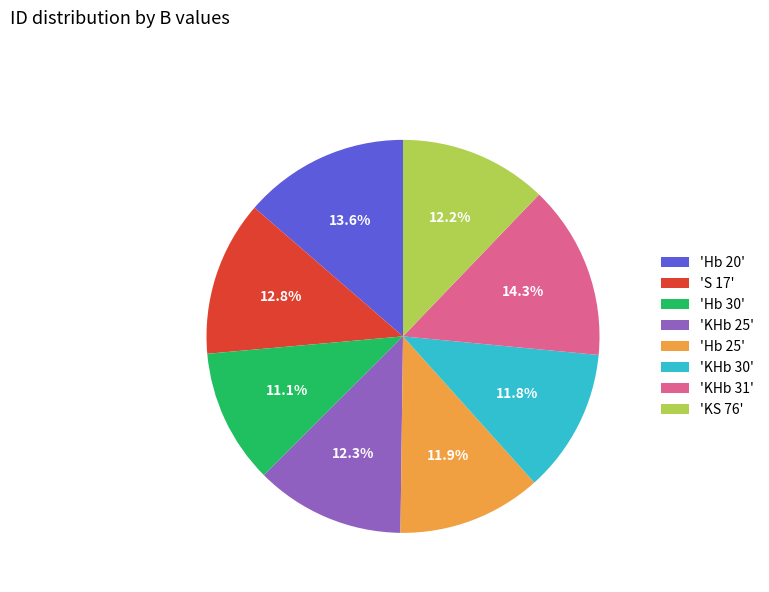

Is there any slice that represents more than half of the pie?

No